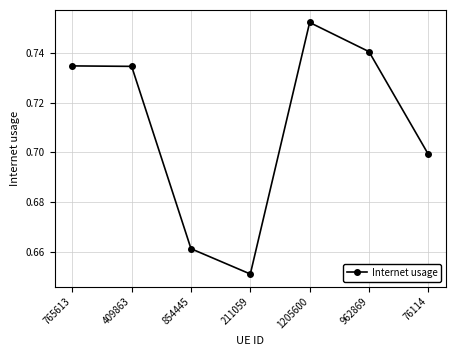

Where is the data nearest to the value 0?

211059